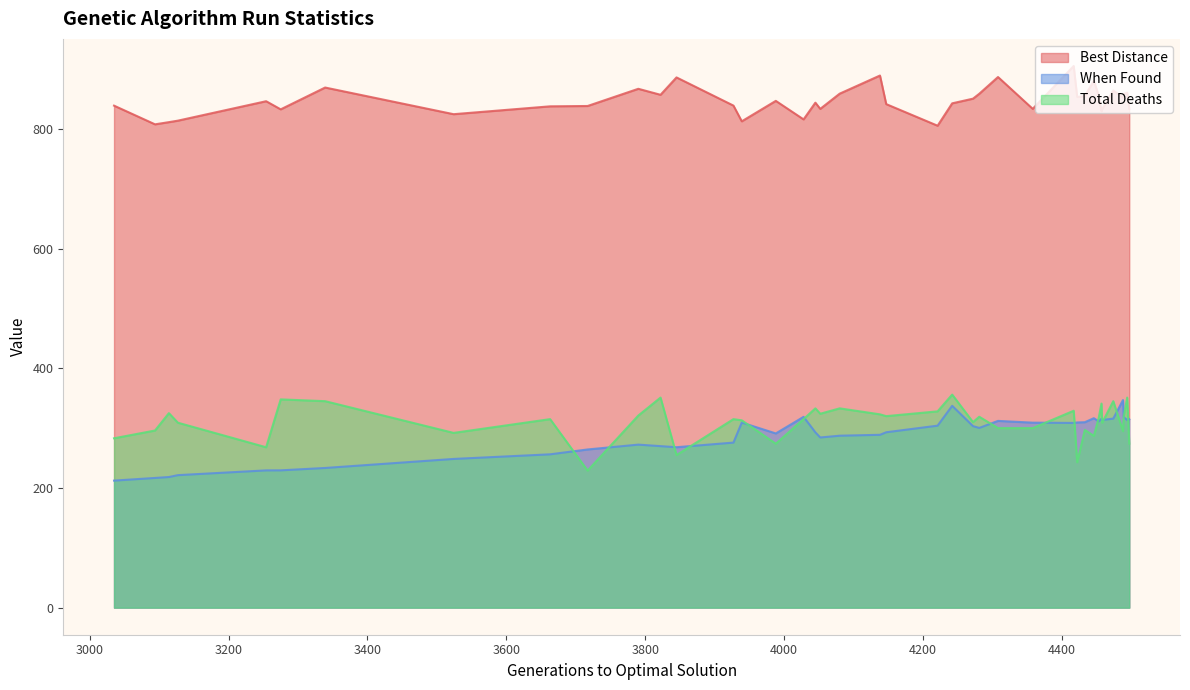

True or false: Total Deaths and Best Distance intersect in this chart.

False